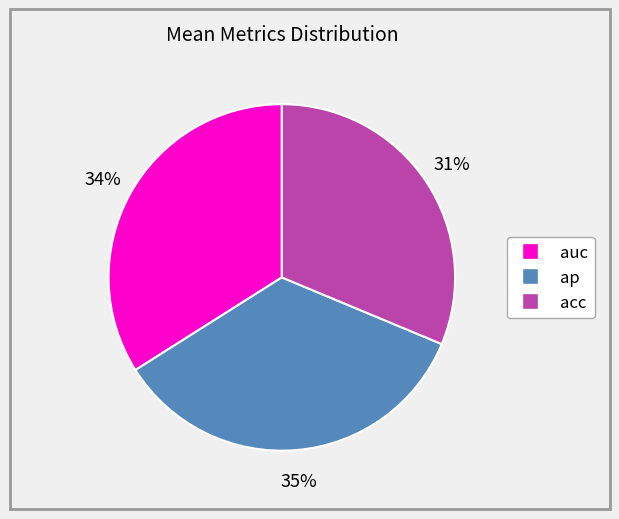

To the nearest percent, what is the average slice percentage?

33%